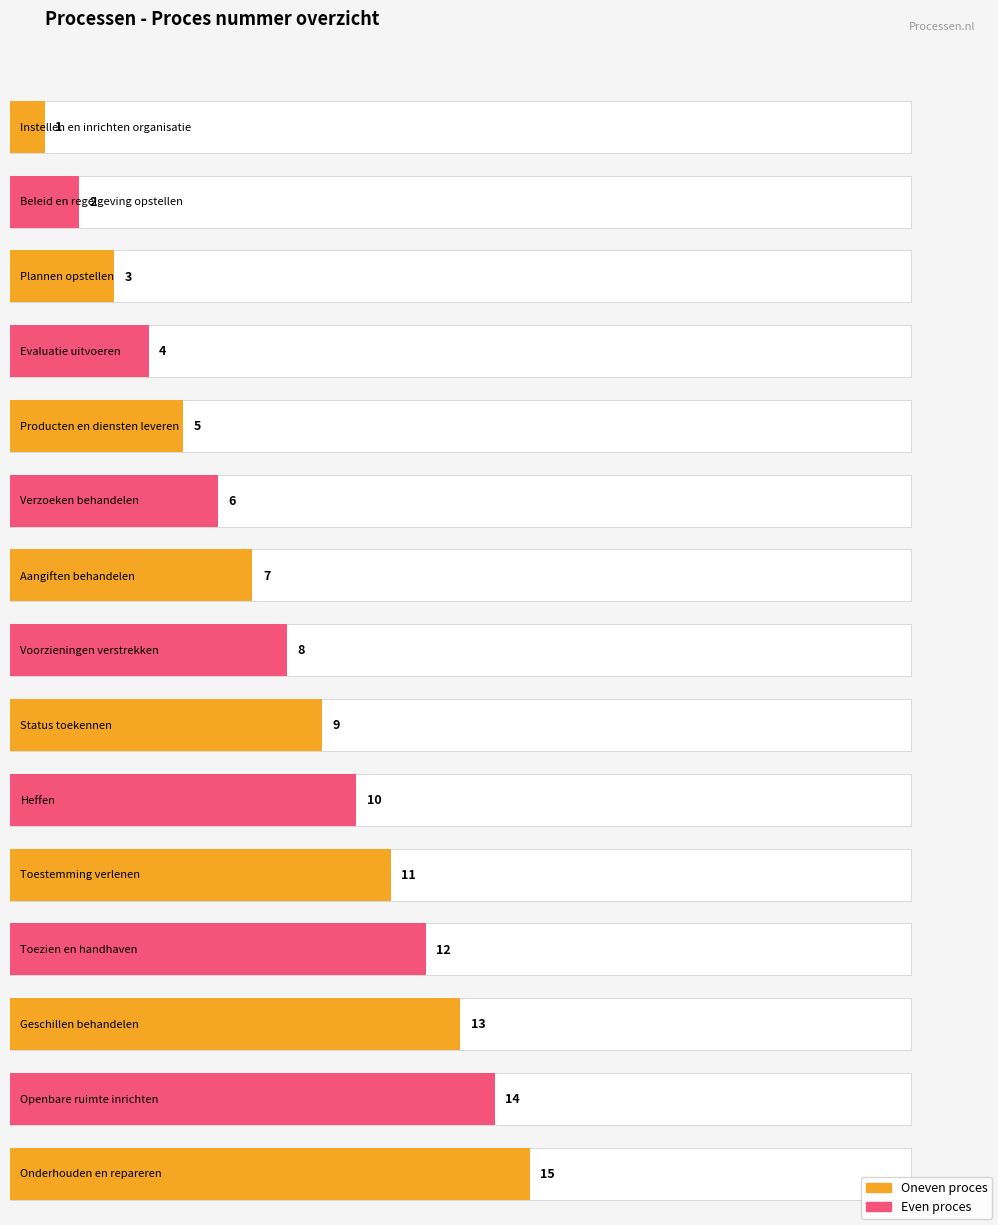

Which label corresponds to the smallest value in the chart?

Instellen en inrichten organisatie